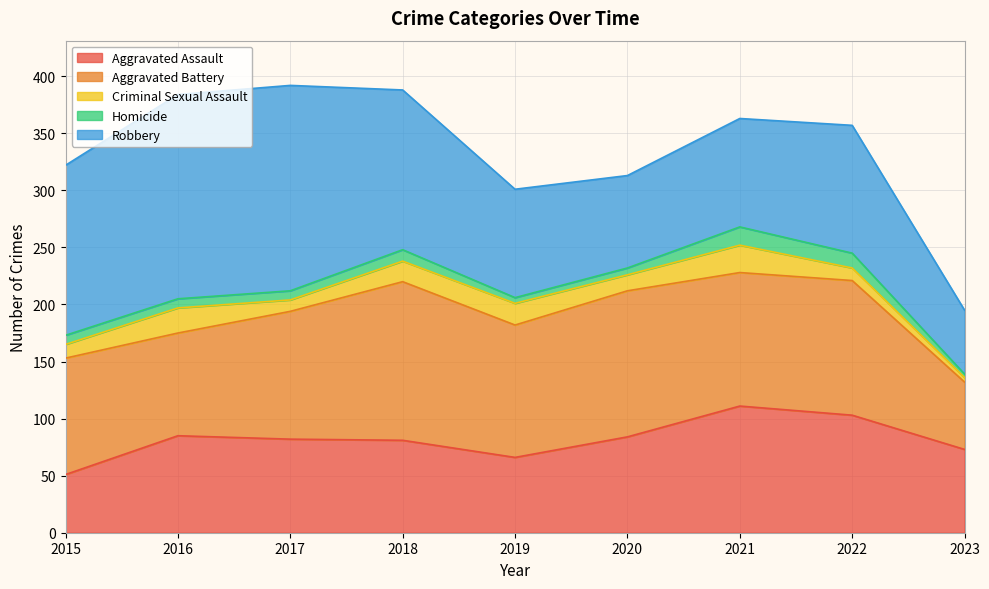

In Aggravated Battery, how many points are higher than both neighbors (excluding endpoints)?

3